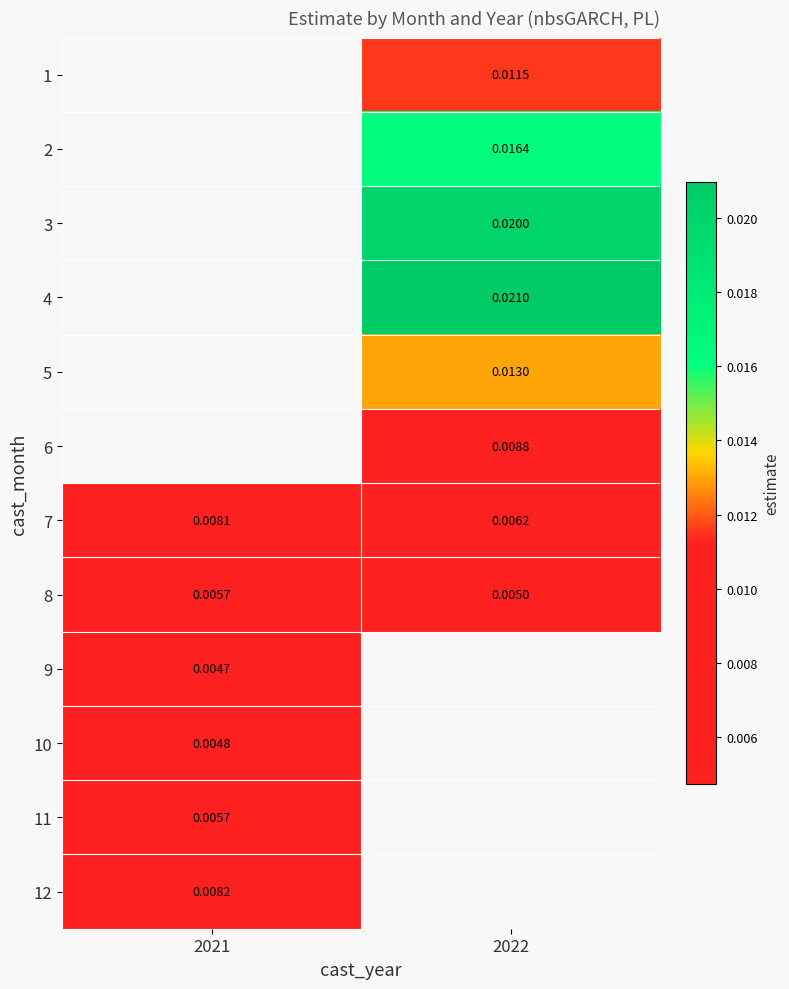

Is the value of 9 at 2021 greater than the value of 3 at 2022?

No